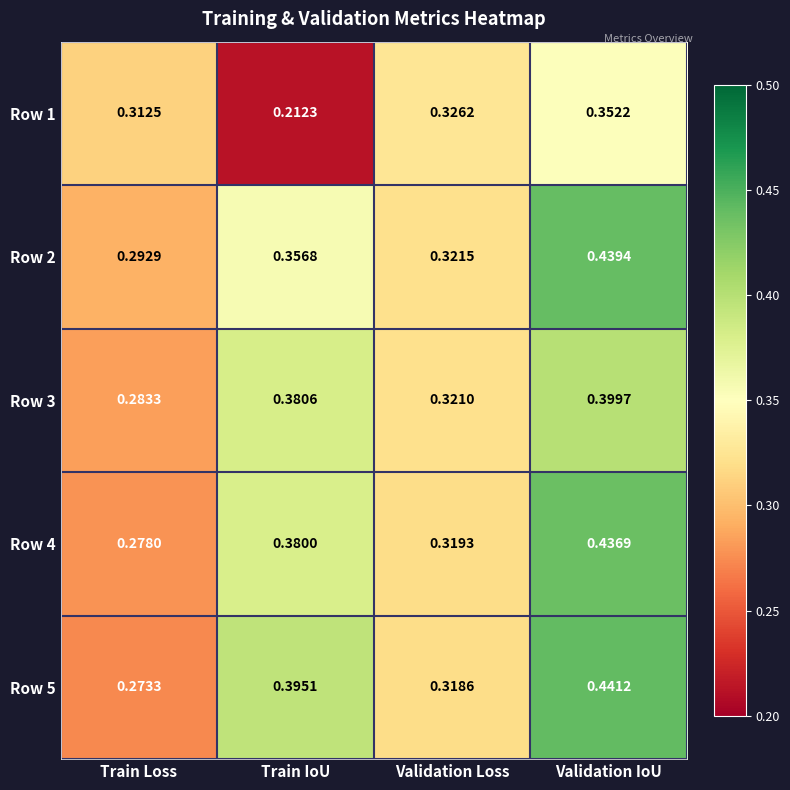

Is the value of Row 5 at Validation Loss greater than the value of Row 3 at Train IoU?

No